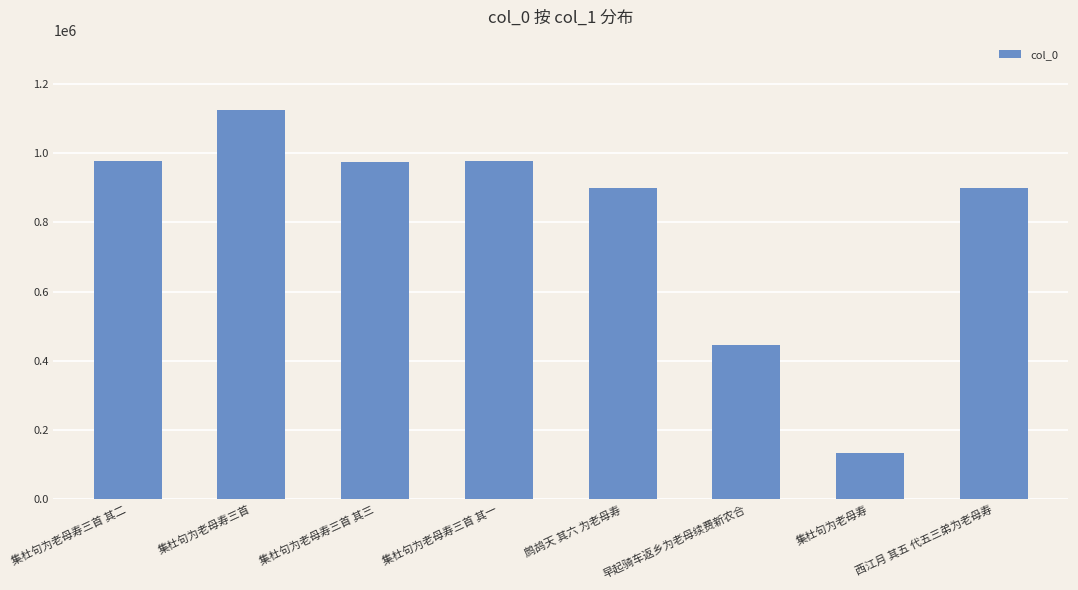

How many data points does each series have?

8